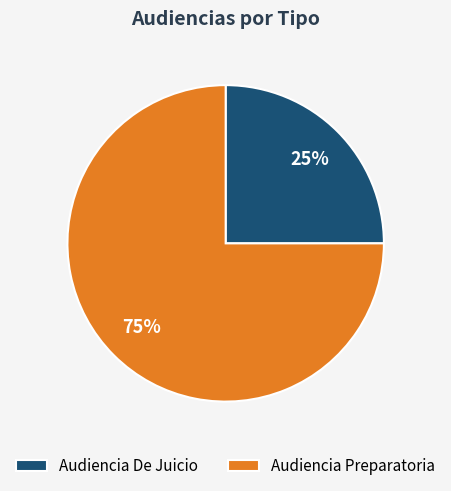

To the nearest percent, what is the average slice percentage?

50%